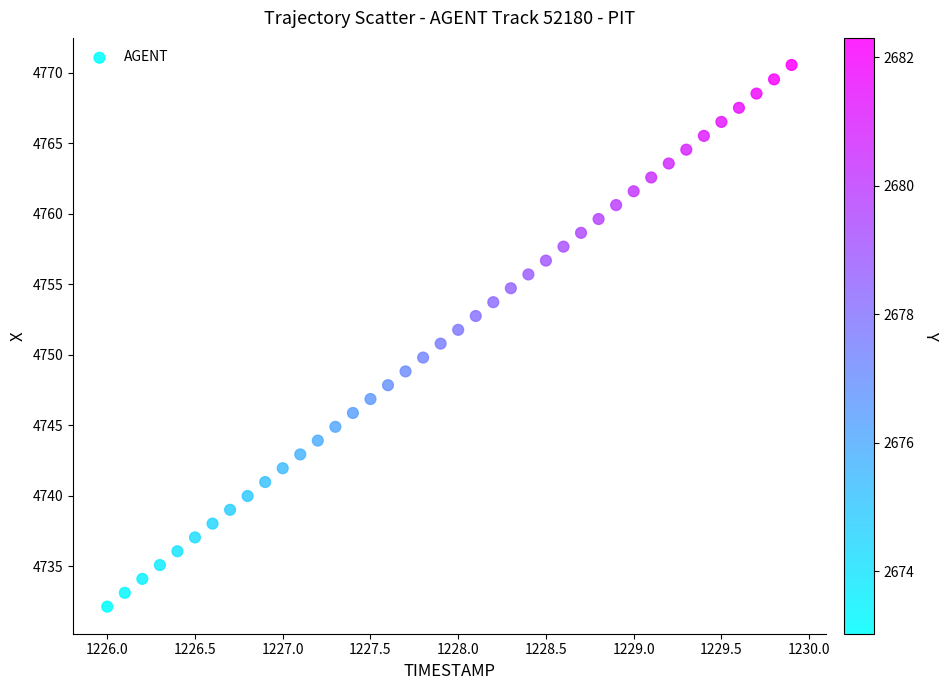

What is the range of X values (max minus min)?

3.9